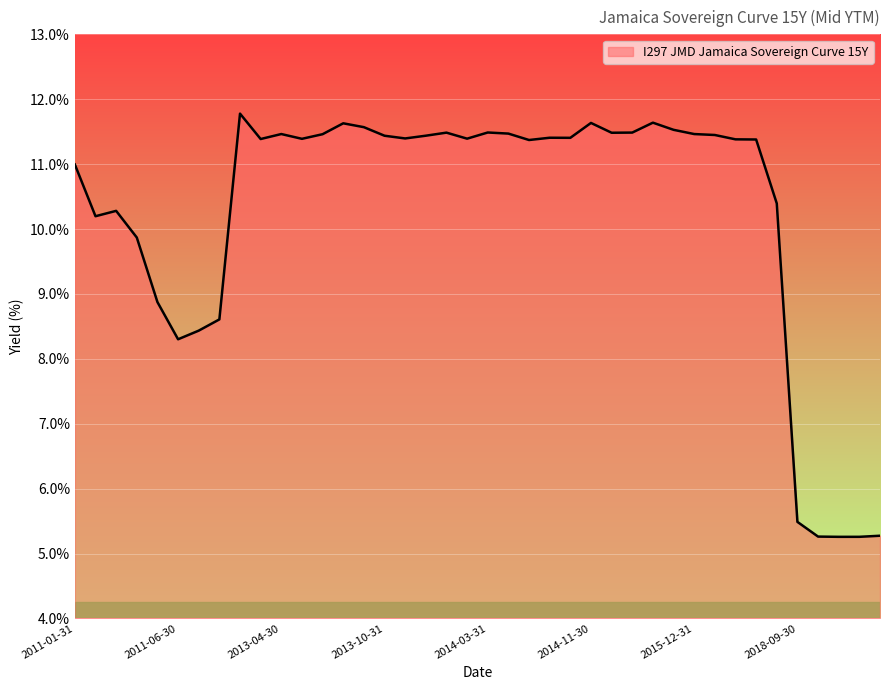

What is the maximum value shown in the chart?

11.8